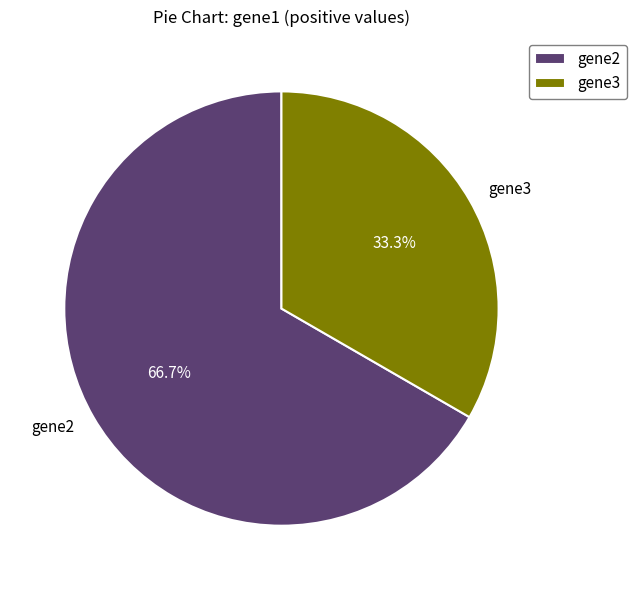

How many slices are in this pie chart?

2